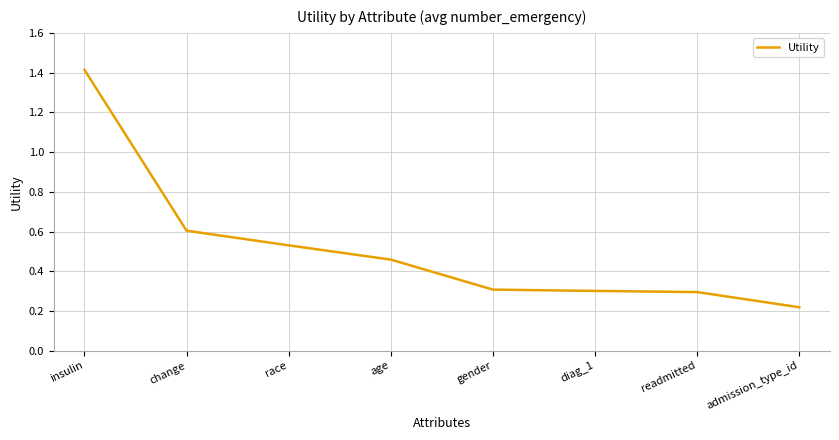

What position from the right is readmitted?

2